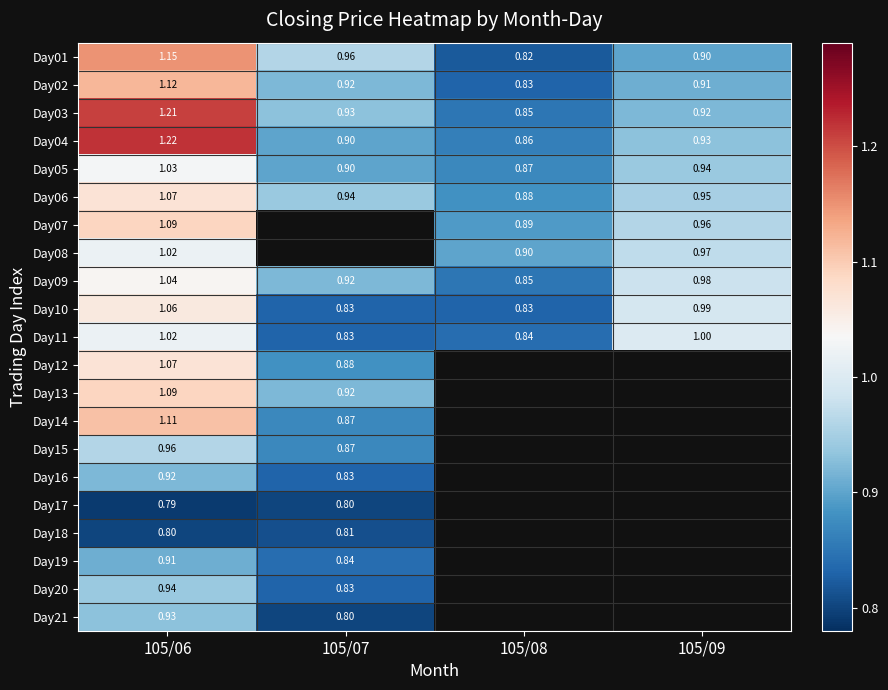

Which category has the lowest value in the Day04 series?

105/08